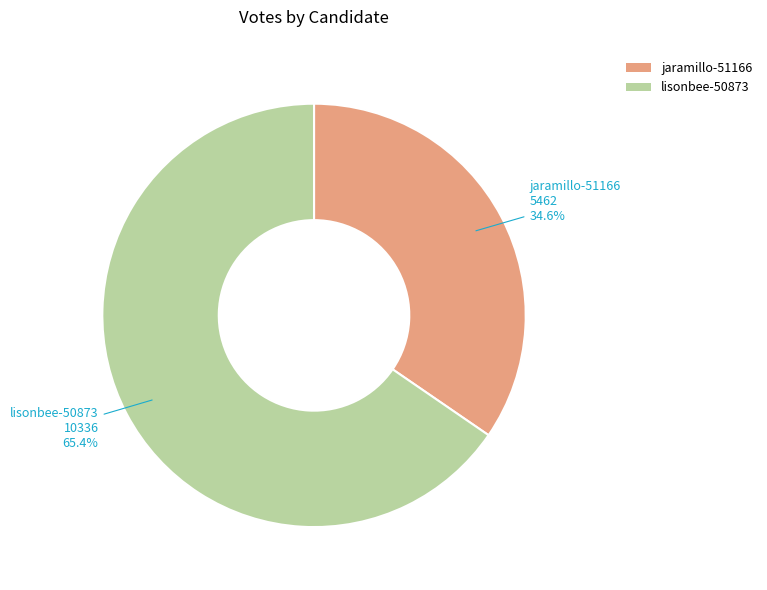

The jaramillo-51166 slice represents 28% of the pie. True or false?

False